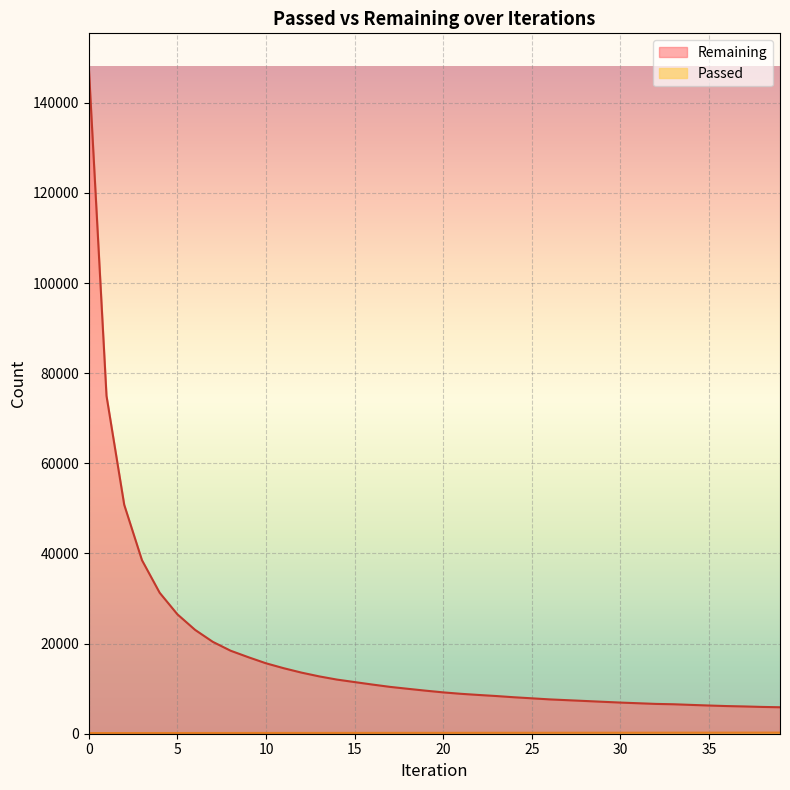

What is the sum of the Remaining values at 34 and 11?

20927